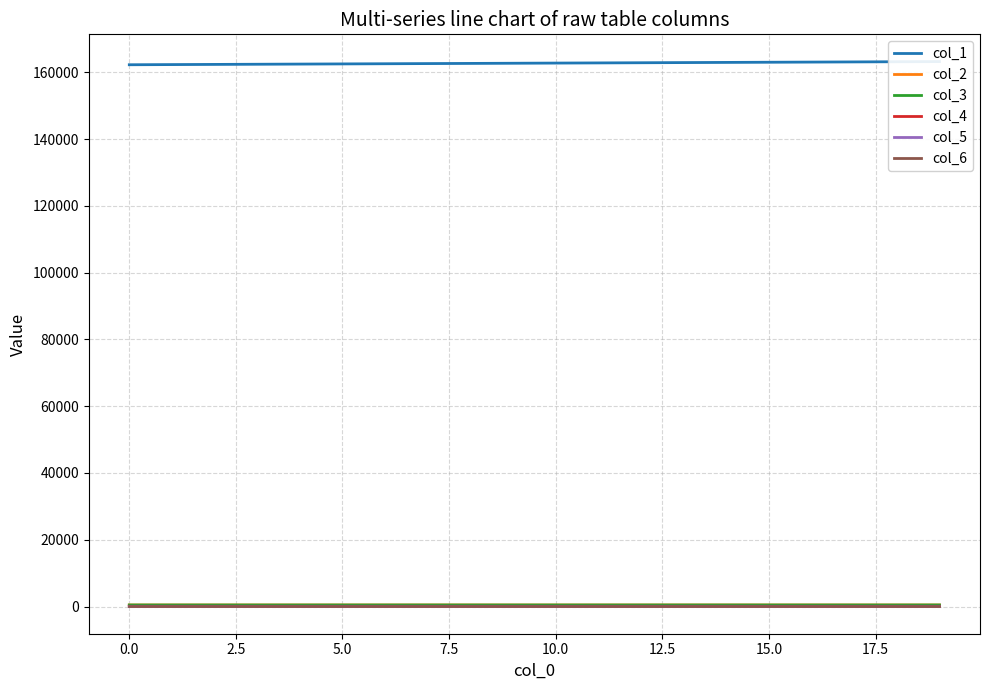

What is the average value of the col_4 series?

50